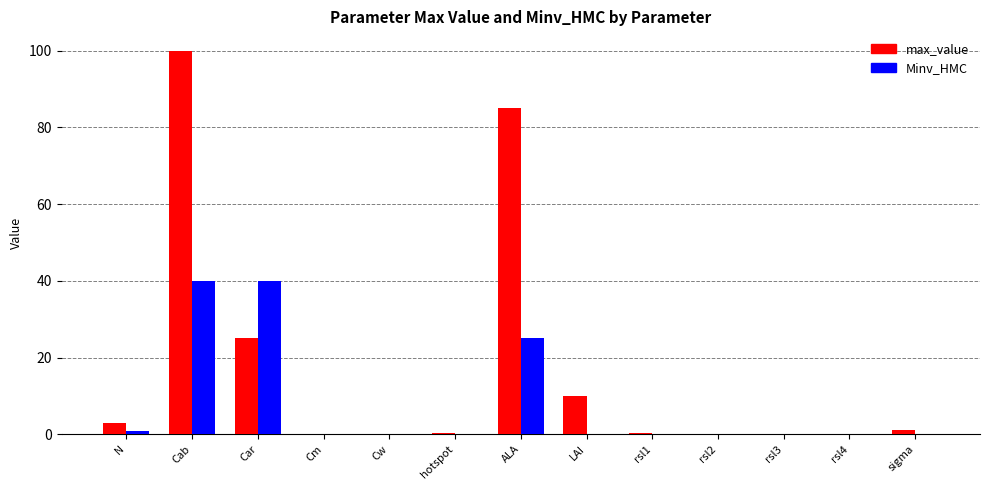

At which label is Minv_HMC closest to 20?

ALA